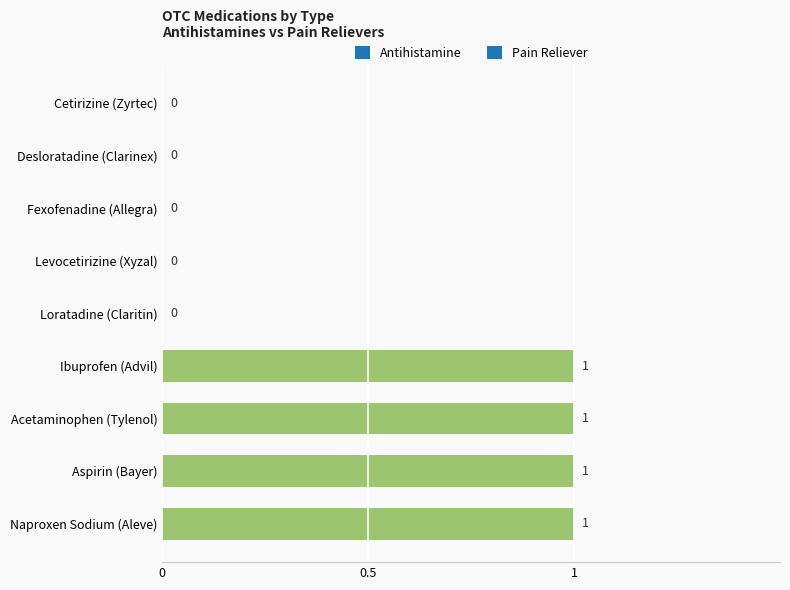

Reading top to bottom, transcribe all the data shown in this chart.

Cetirizine (Zyrtec)=0	Desloratadine (Clarinex)=0	Fexofenadine (Allegra)=0	Levocetirizine (Xyzal)=0	Loratadine (Claritin)=0	Ibuprofen (Advil)=1	Acetaminophen (Tylenol)=1	Aspirin (Bayer)=1	Naproxen Sodium (Aleve)=1